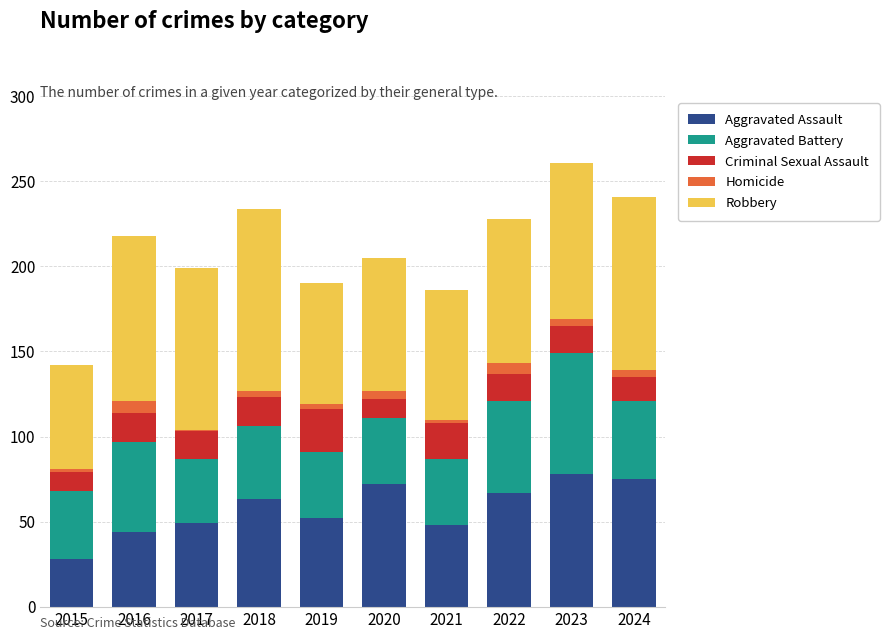

What are all the series names shown in the legend?

Aggravated Assault, Aggravated Battery, Criminal Sexual Assault, Homicide, Robbery